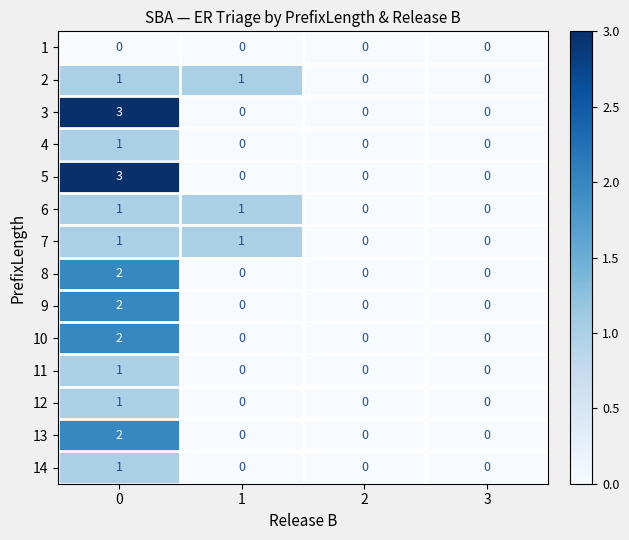

Count the 6 values in the range 0 to 1.

4